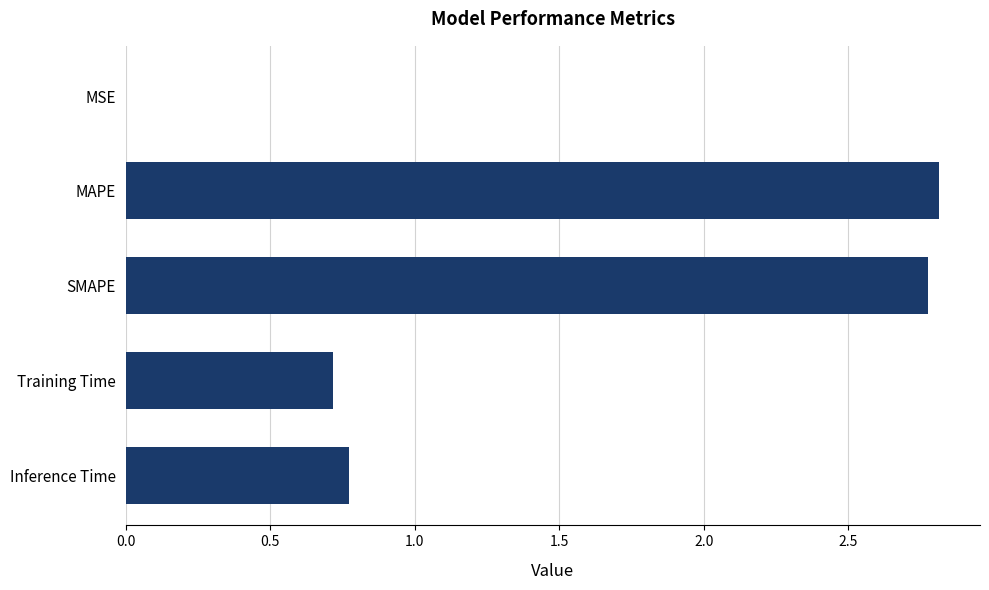

What is the sum of all values?

7.1